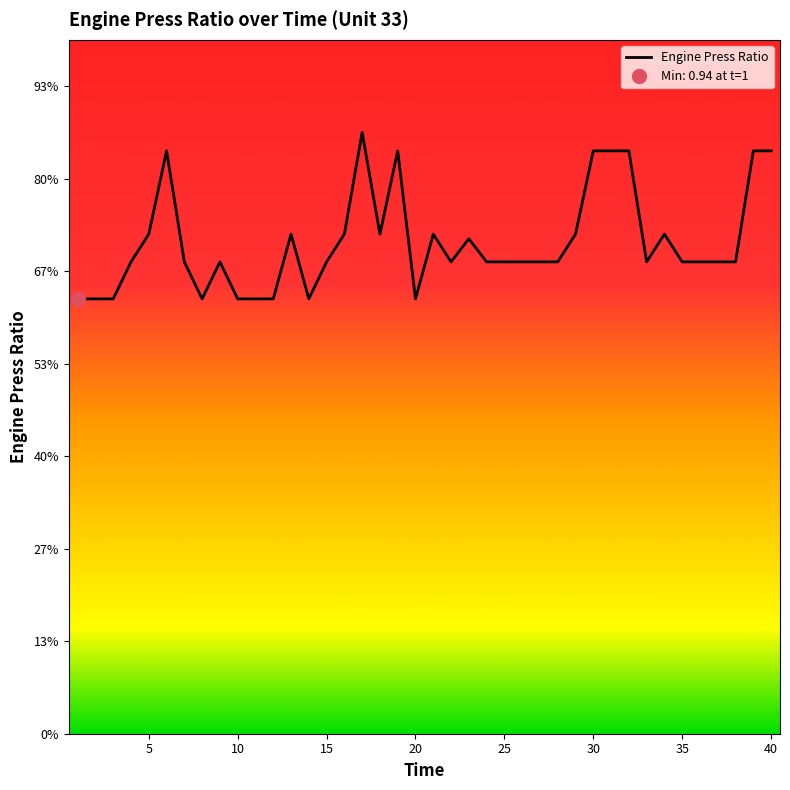

What is the maximum value shown in the chart?

1.3